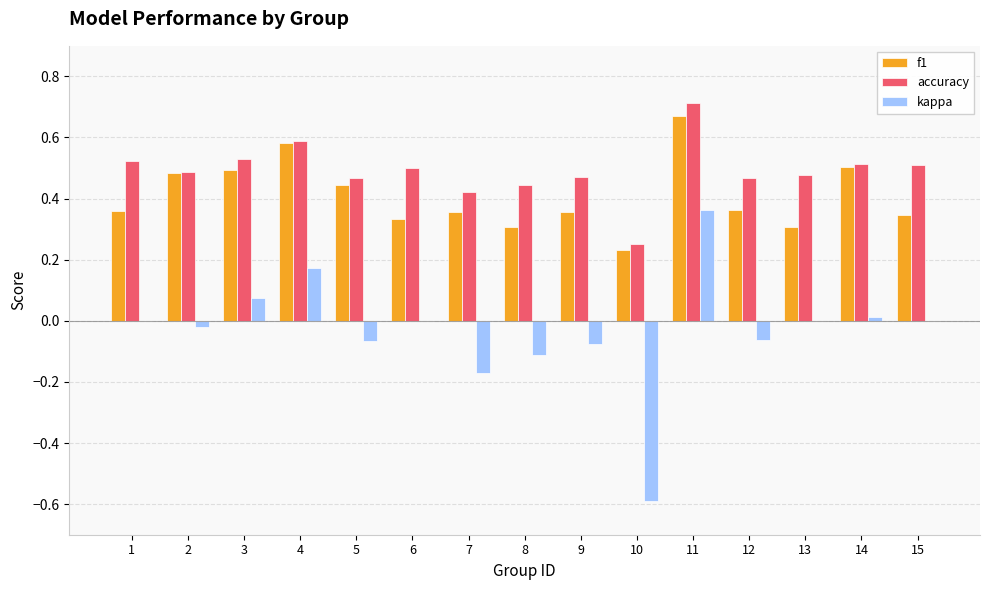

At which label does f1 reach its peak?

11